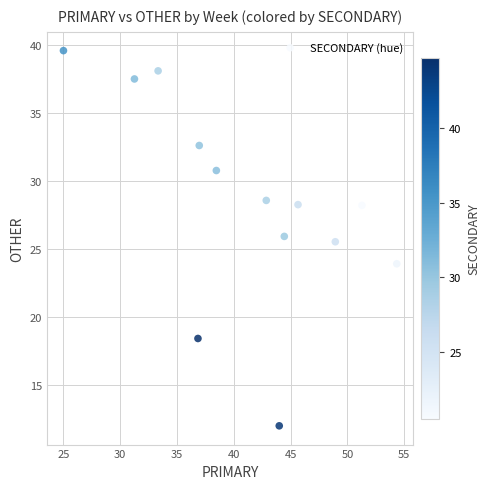

What is the range of X values (max minus min)?

29.3